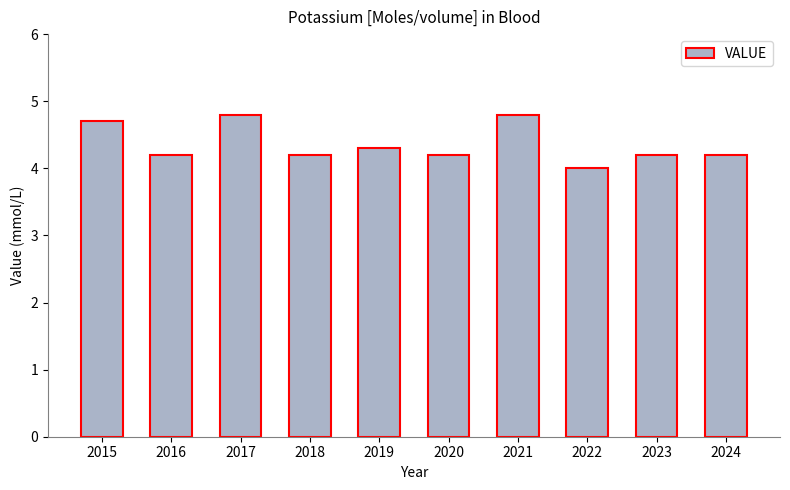

What is the smallest value displayed?

4.0